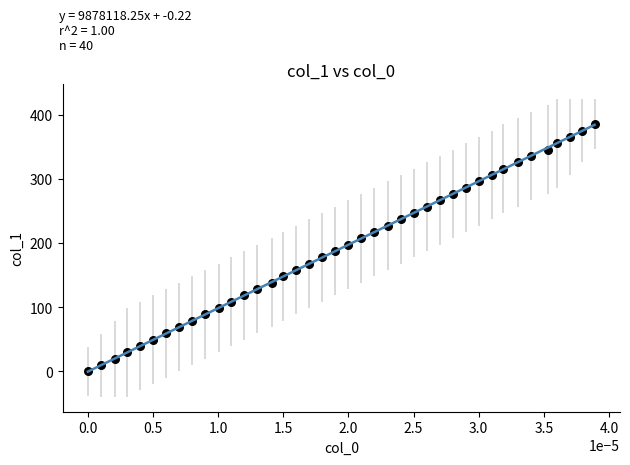

What is the range of Y values (max minus min)?

385.0